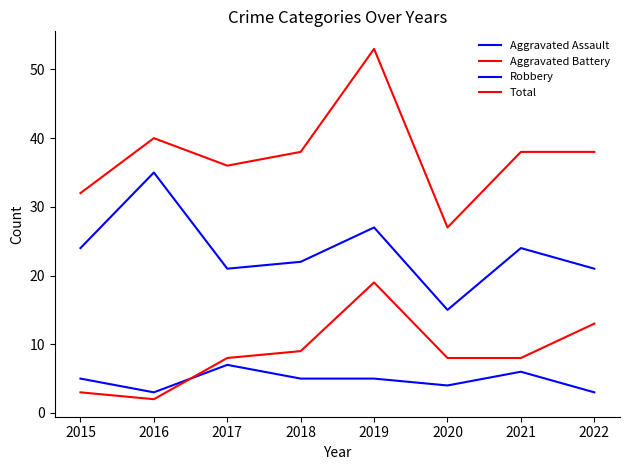

True or false: Aggravated Battery has a value of 2 at 2016.

True